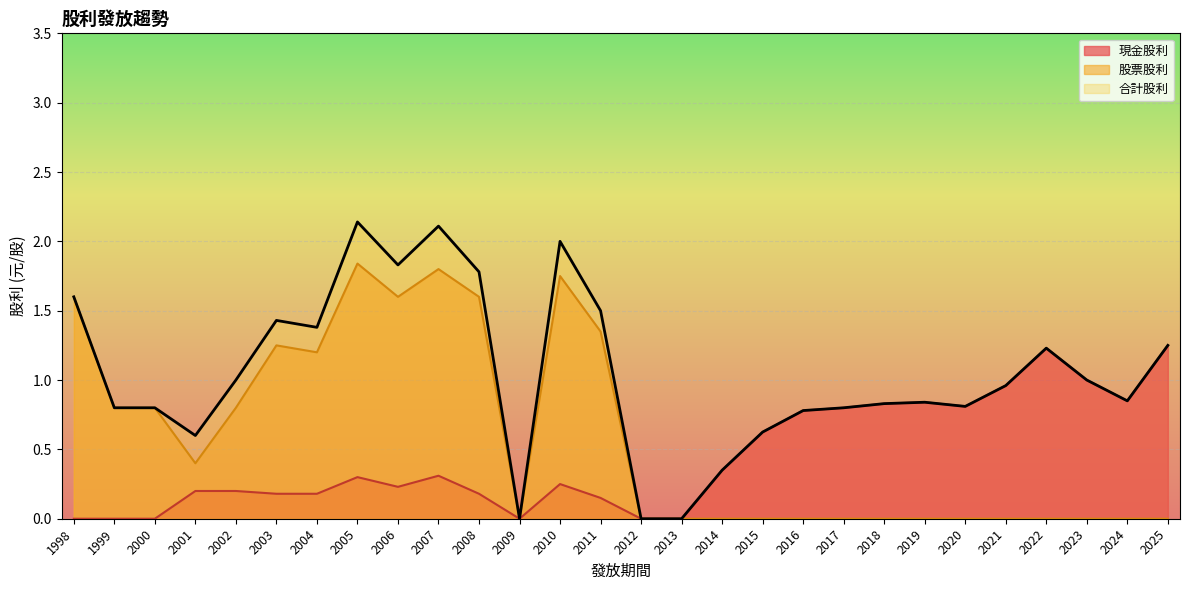

What is the maximum value for 現金股利?

1.2